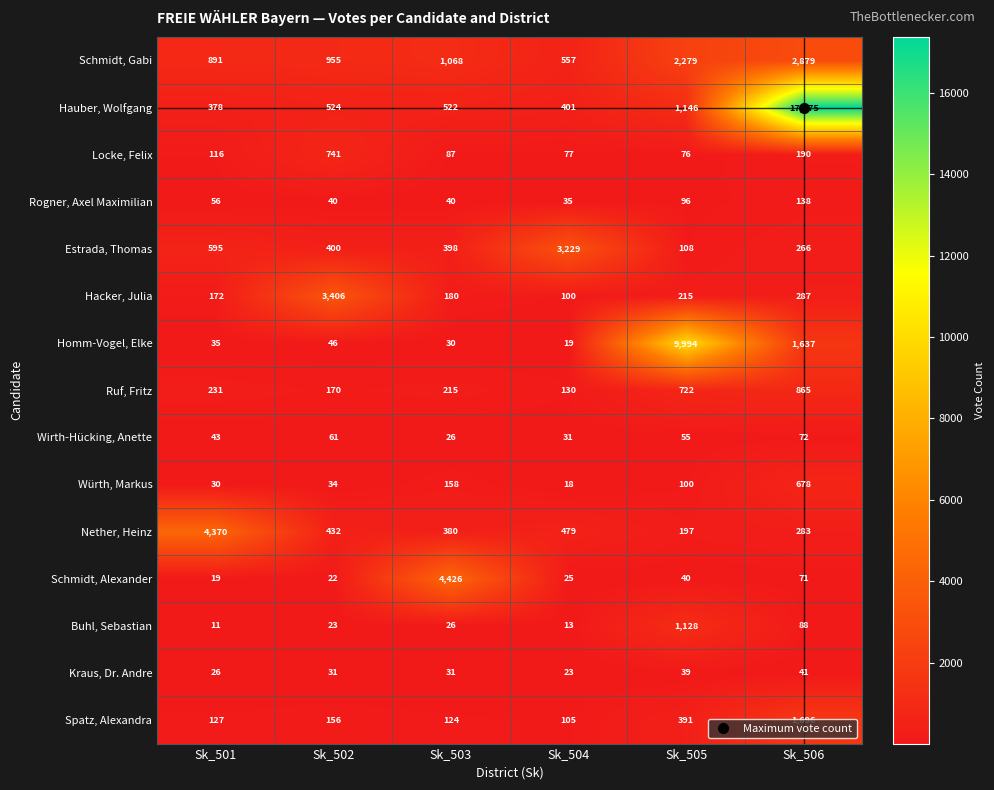

How many values in the Ruf, Fritz series are below 231?

3